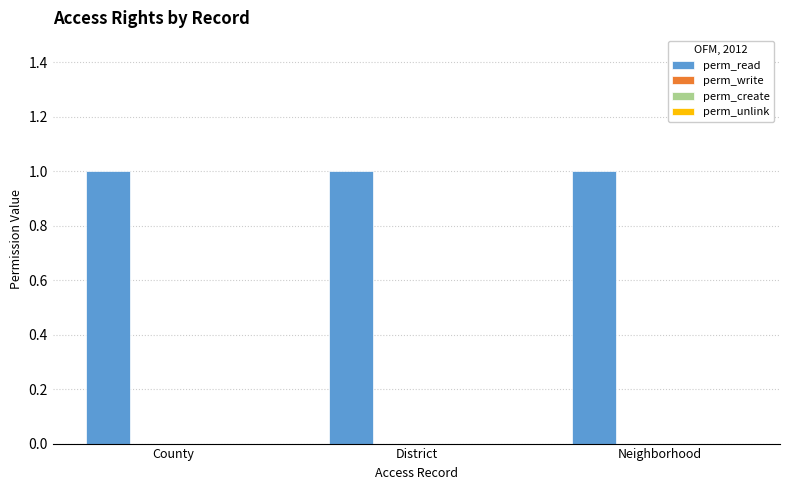

What are all the series names shown in the legend?

perm_read, perm_write, perm_create, perm_unlink